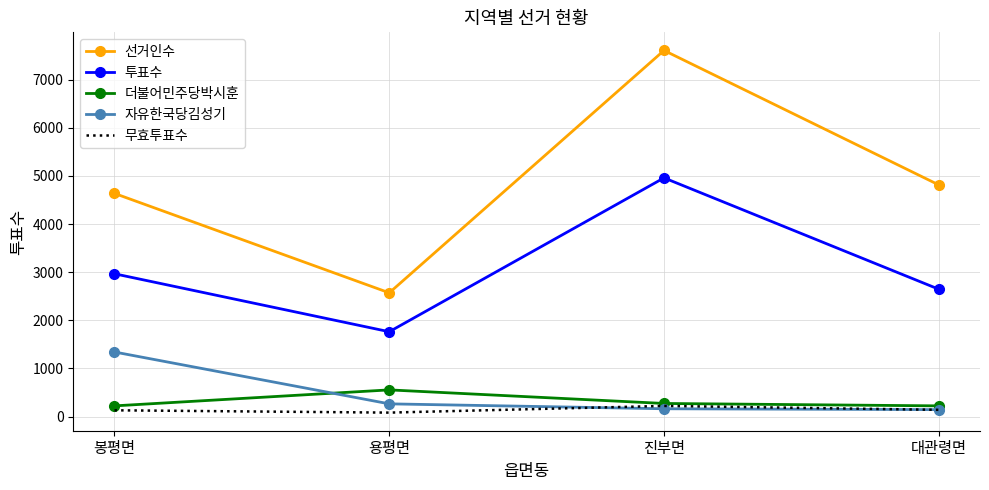

True or false: 투표수 has a value of 1727 at 봉평면.

False